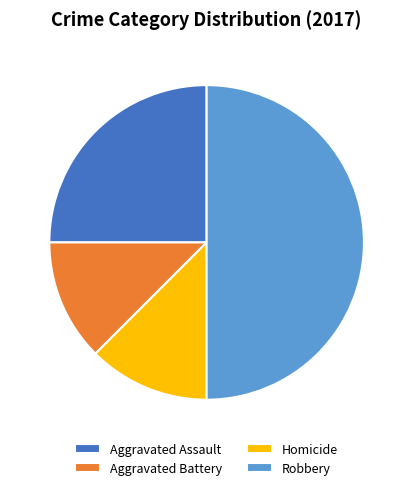

Between Aggravated Assault and Robbery, which is larger?

Robbery